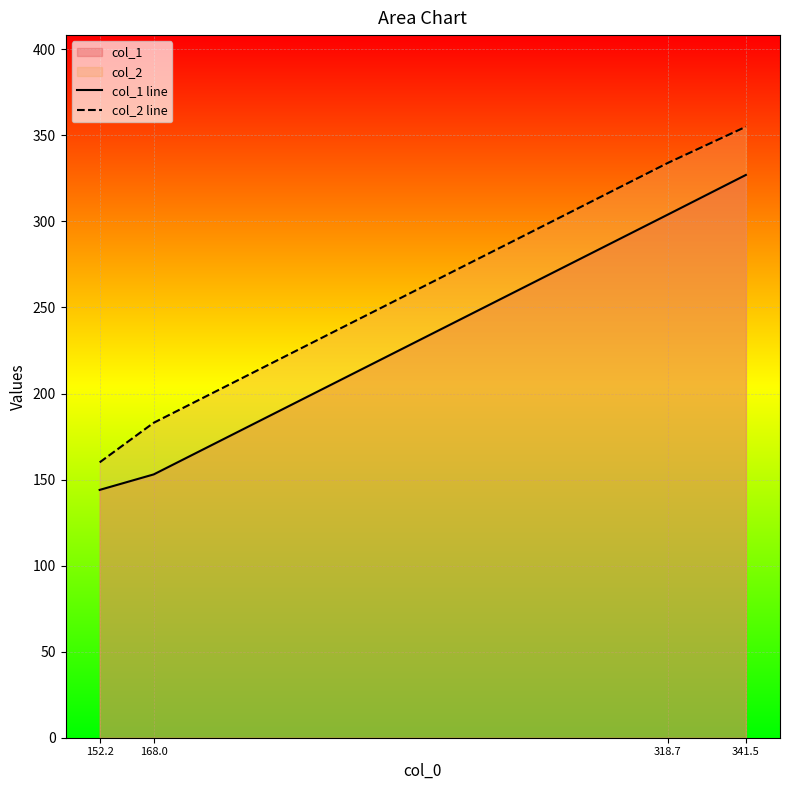

Reading left to right, extract all data points from this chart.

col_1 line: 152.2=144	168.0=153	318.7=304	341.5=327
col_2 line: 152.2=160	168.0=183	318.7=334	341.5=355